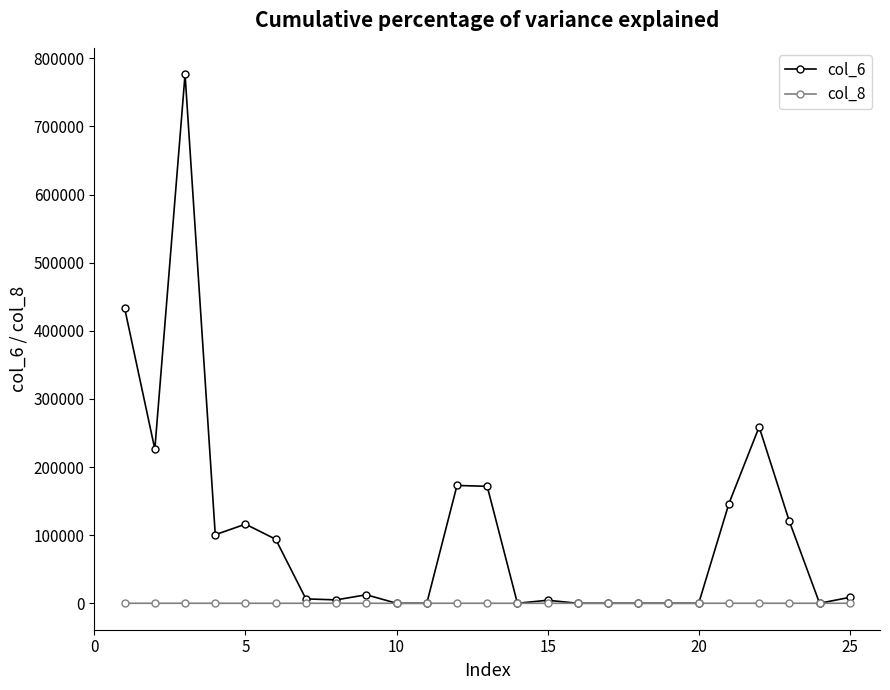

Which series has the largest range (max minus min)?

col_6